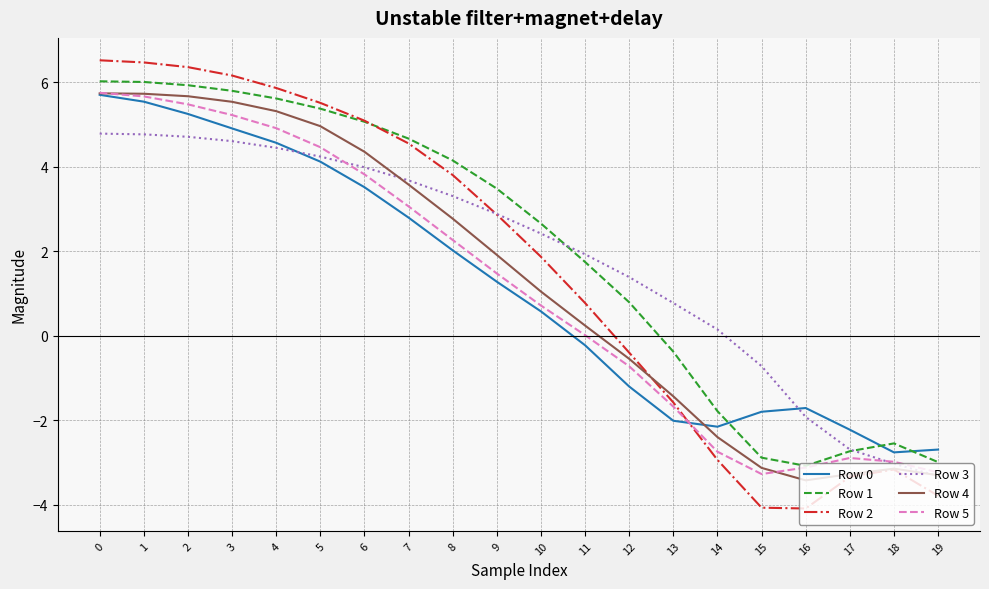

What is the difference between the second highest and second lowest values in the Row 3 series?

7.8